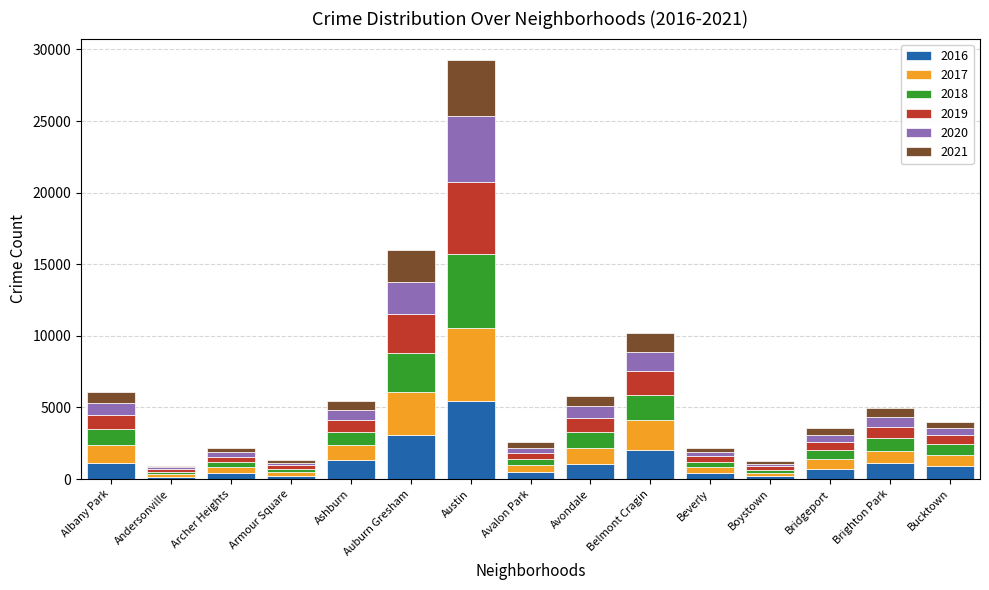

Which category has the highest value in the 2016 series?

Austin